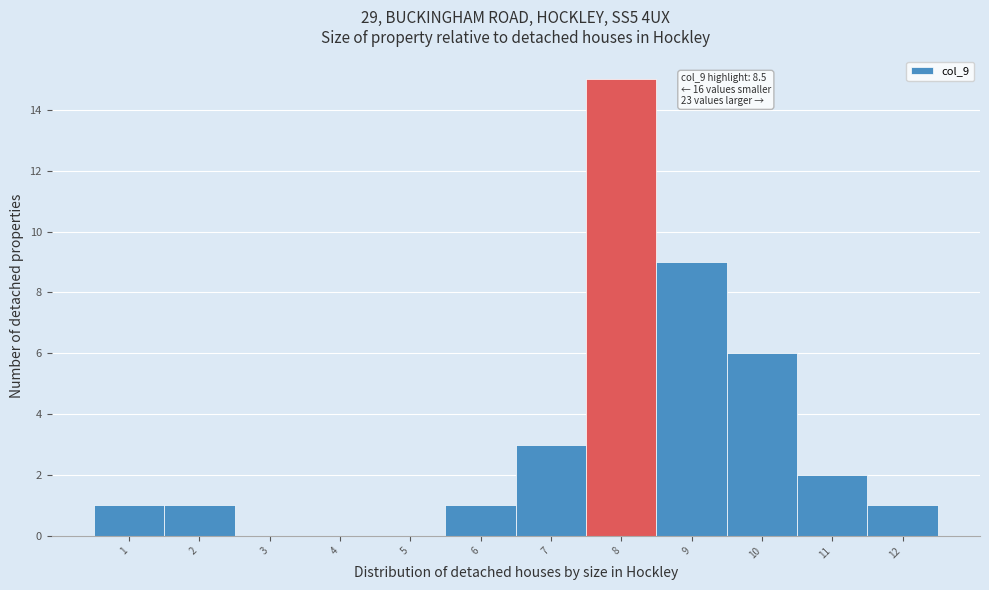

Reading right to left, list all the values displayed in this chart.

12=1	11=2	10=6	9=9	8=15	7=3	6=1	5=0	4=0	3=0	2=1	1=1